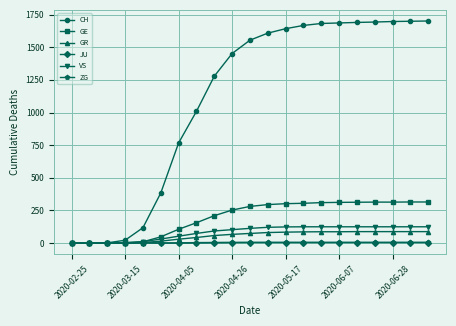

Which series has the largest total across all categories?

CH